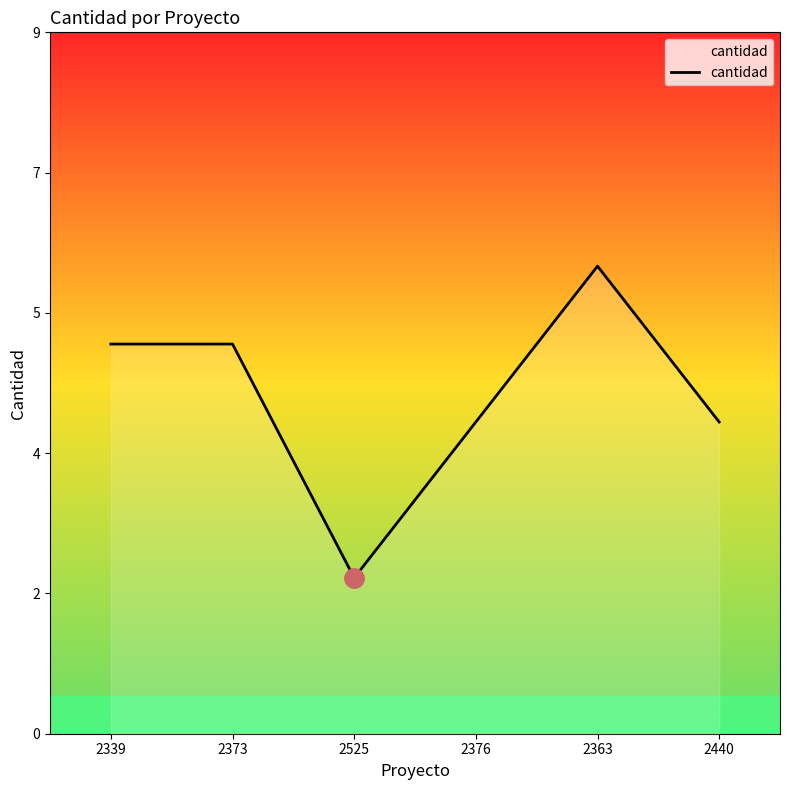

Which has a higher value, 2373 or 2525?

2373